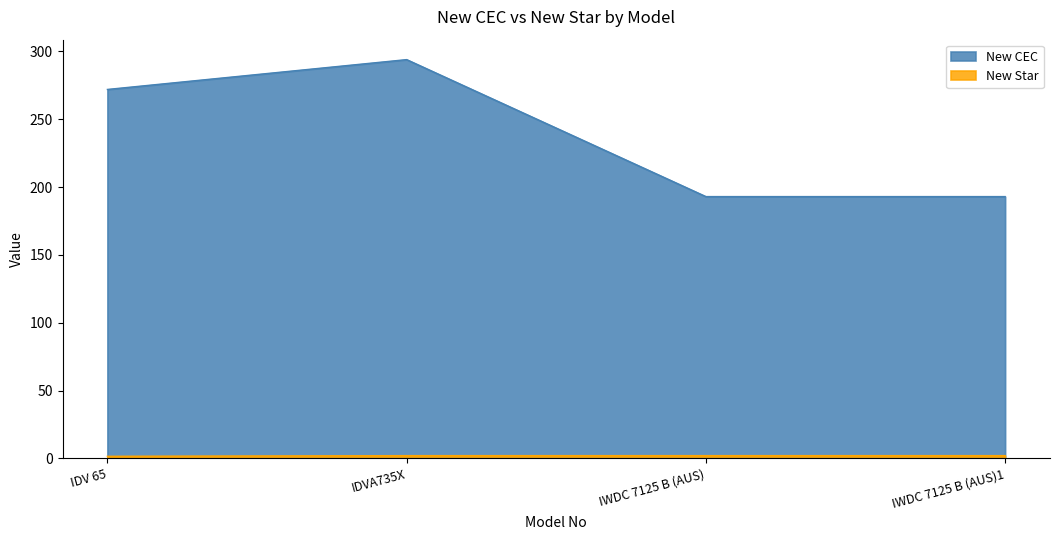

How many categories are shown in the chart?

4